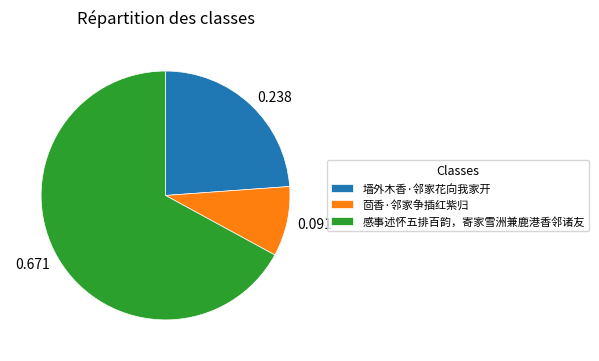

Do 墙外木香·邻家花向我家开 and 感事述怀五排百韵，寄家雪洲兼鹿港香邻诸友 together represent more than half of the pie?

Yes